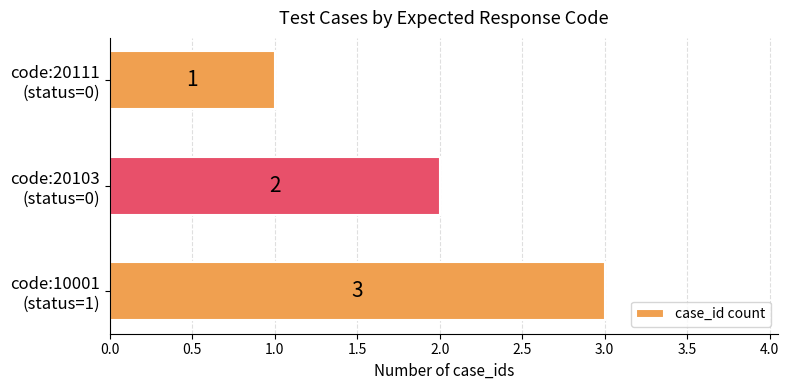

What is the sum of all values?

6